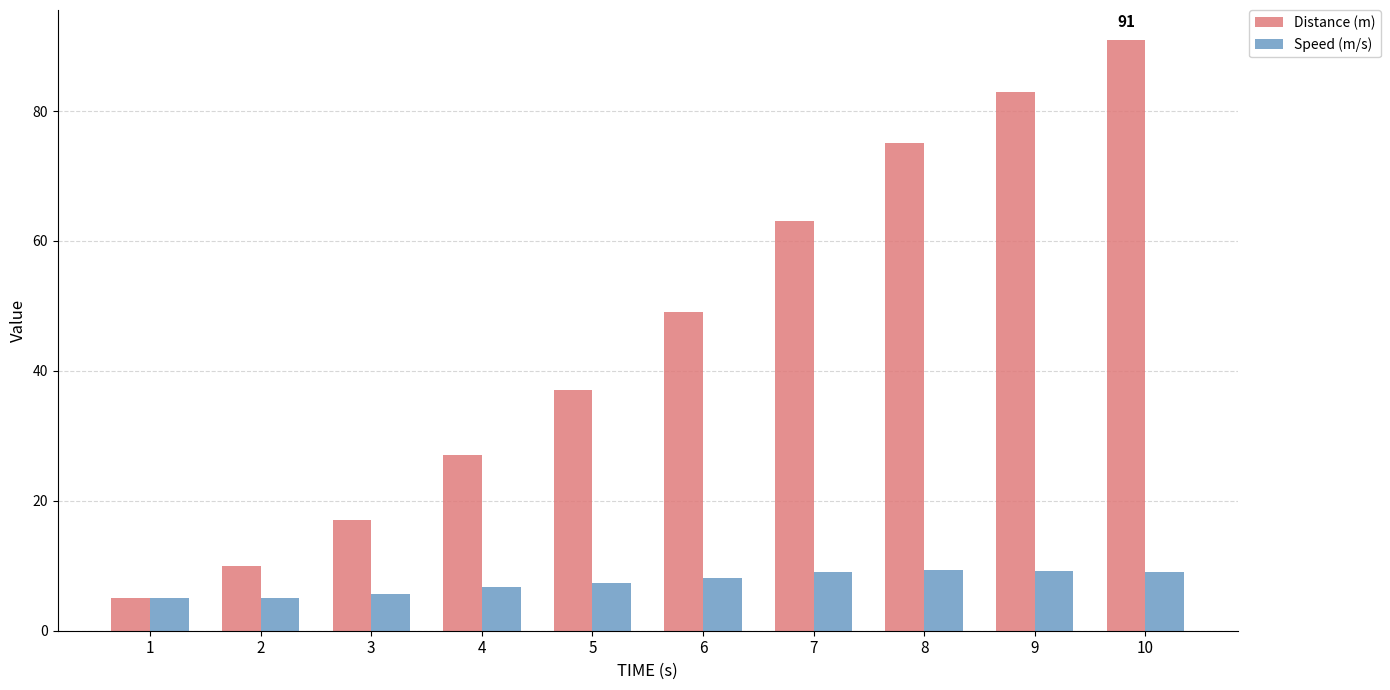

Read the Distance (m) value at 9.

83.0